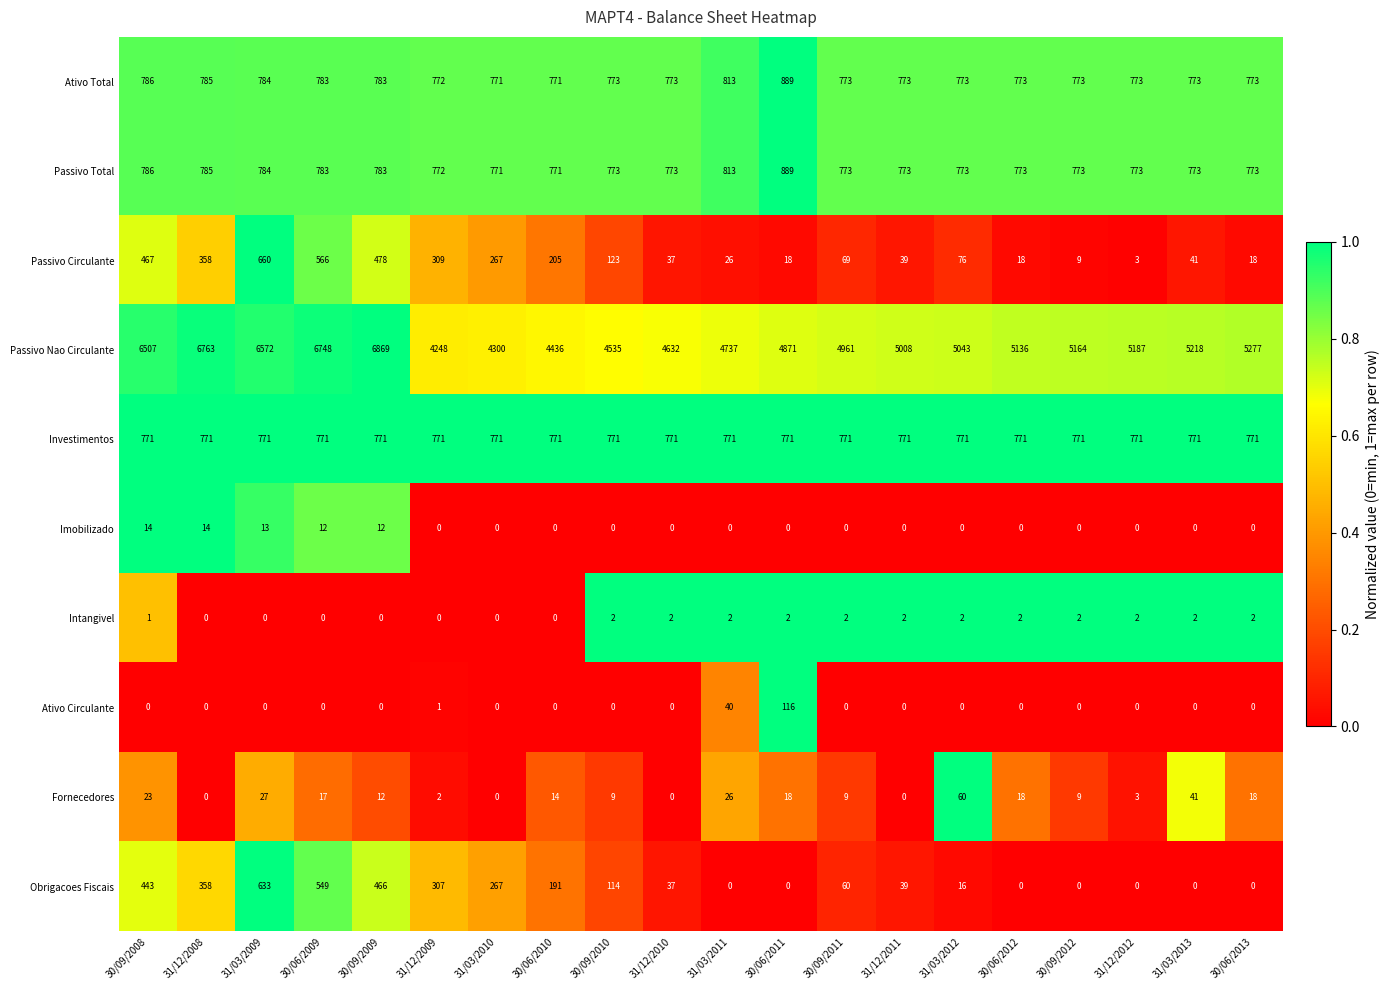

What is the average value of the Investimentos series?

771